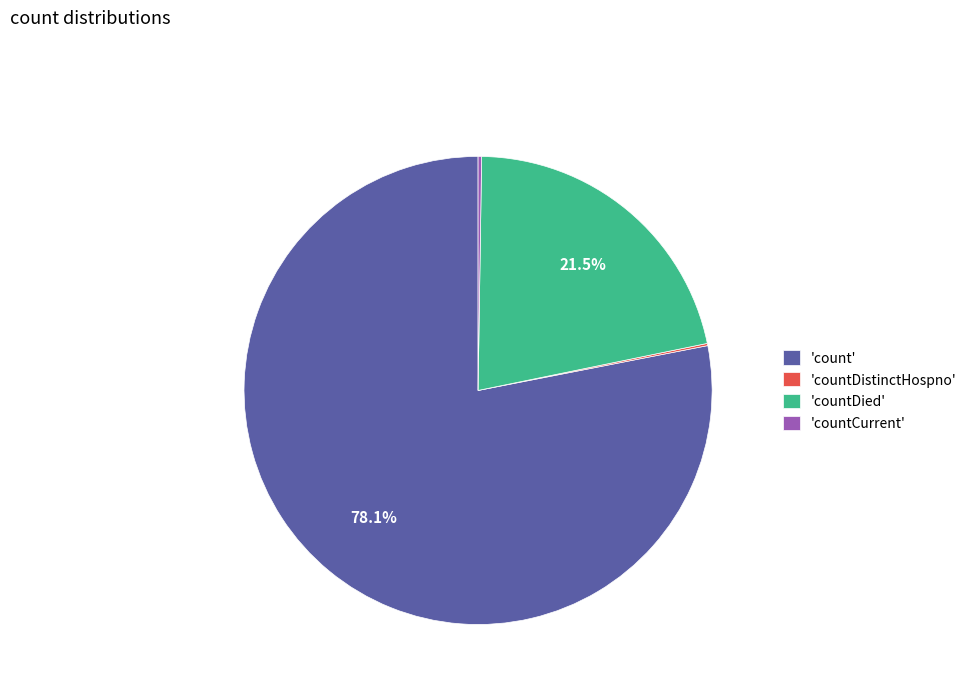

Which category has the biggest portion of the pie?

'count'